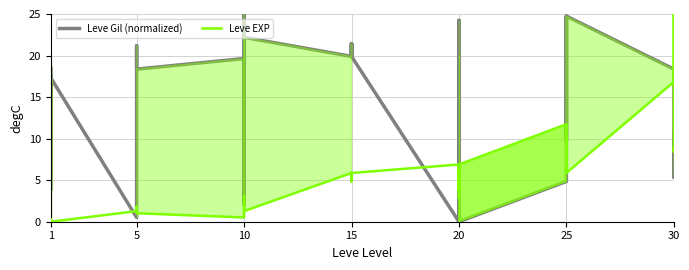

Which series has the largest total across all categories?

Leve Gil (normalized)